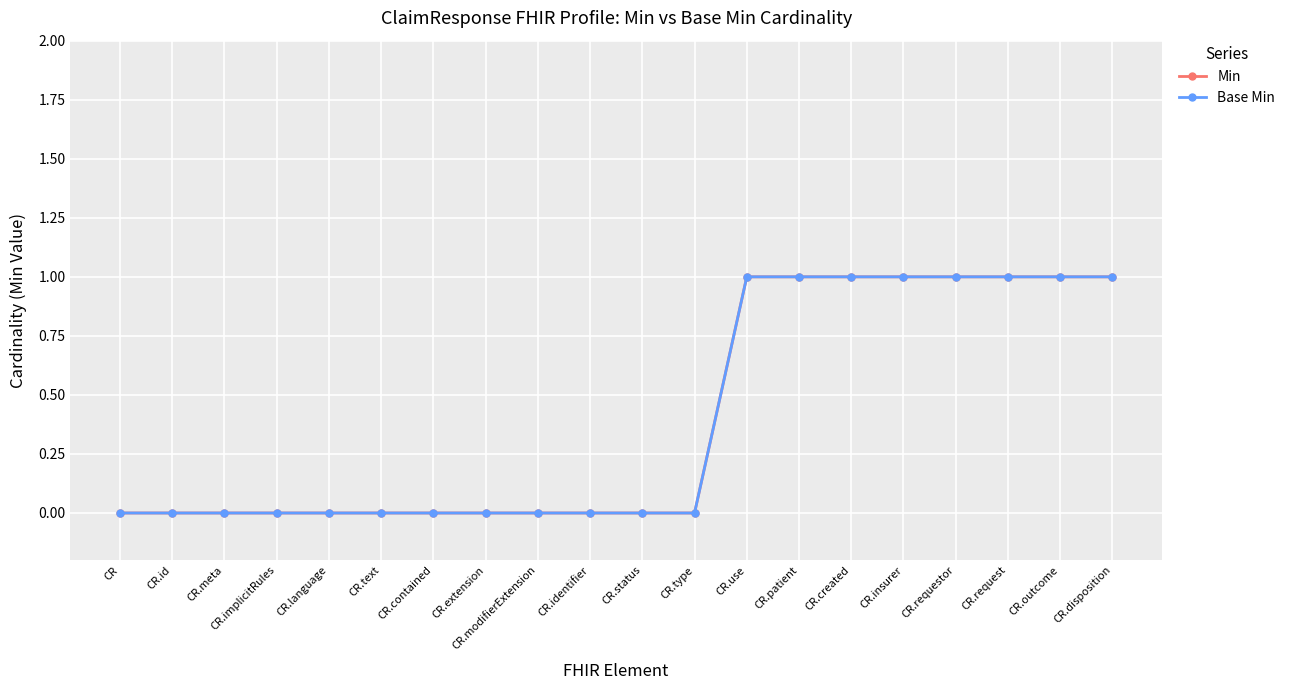

Between CR and CR.meta, which series saw the biggest shift?

Min